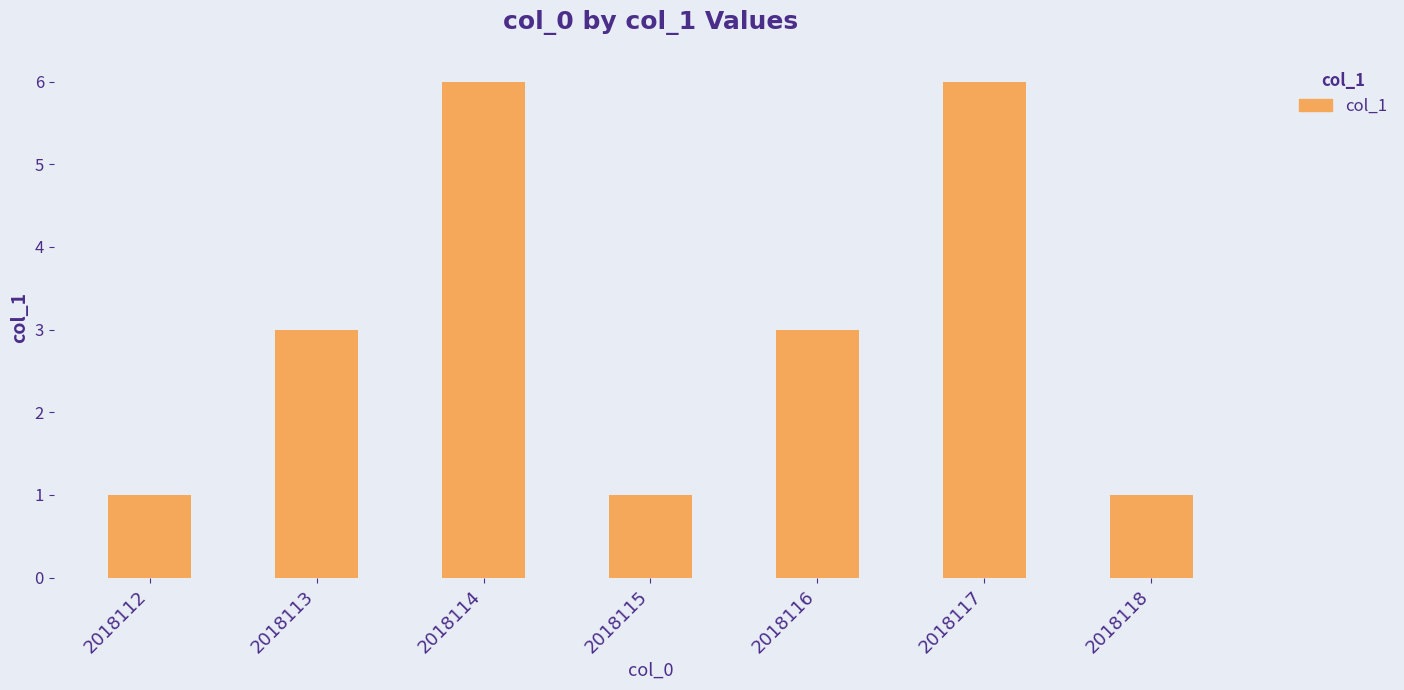

What is the change in value from 2018115 to 2018116?

+2